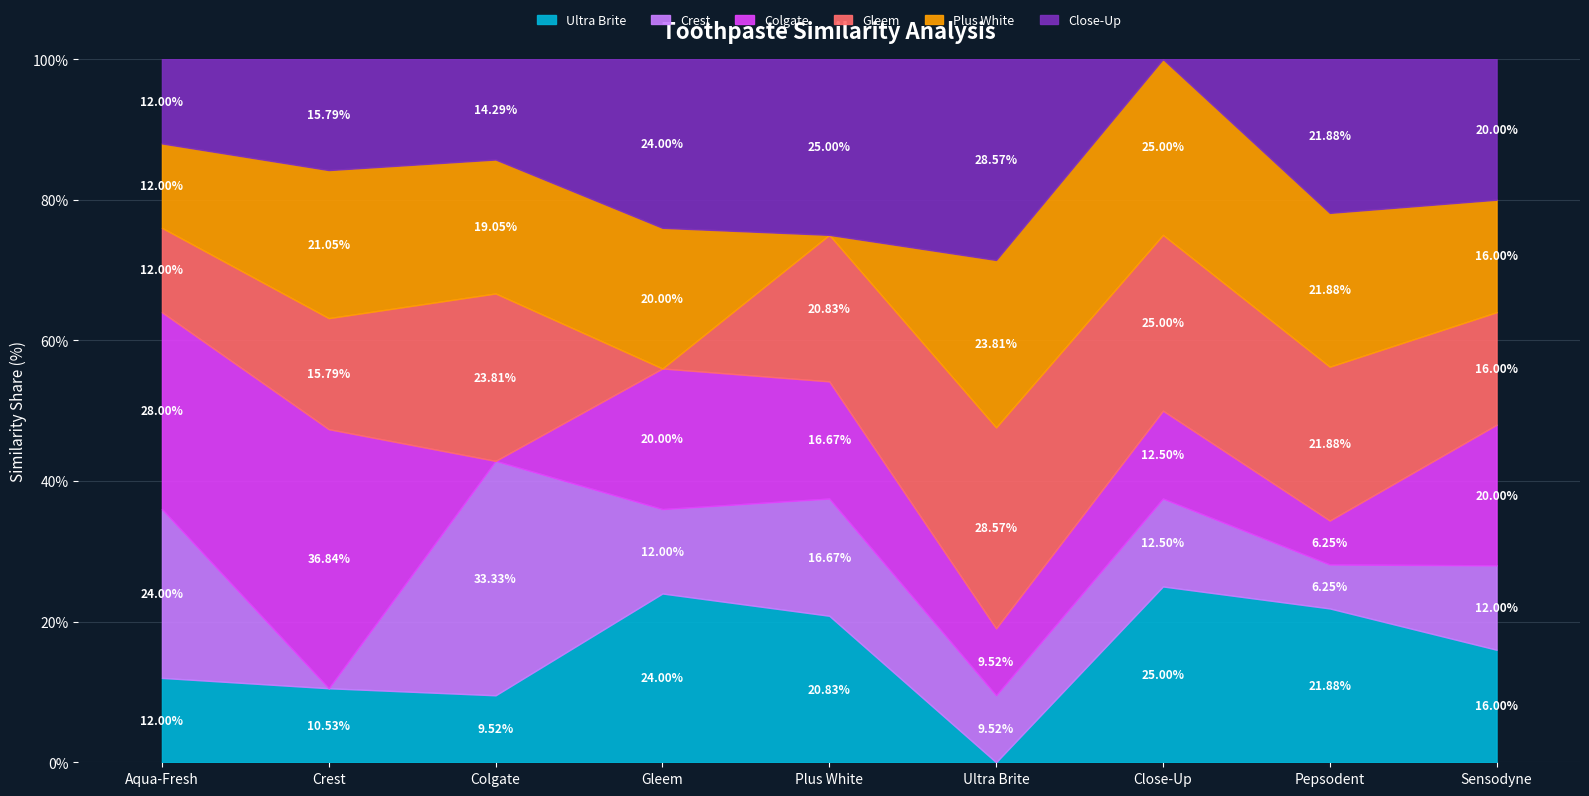

At which label does Ultra Brite reach its minimum?

Ultra Brite